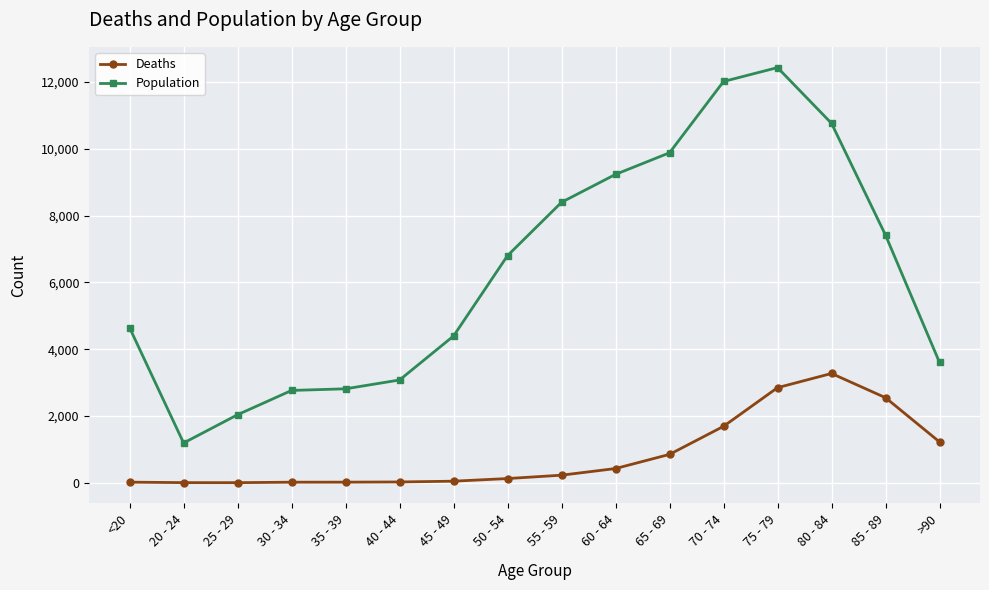

In Population, how many points are lower than both neighbors (excluding endpoints)?

1